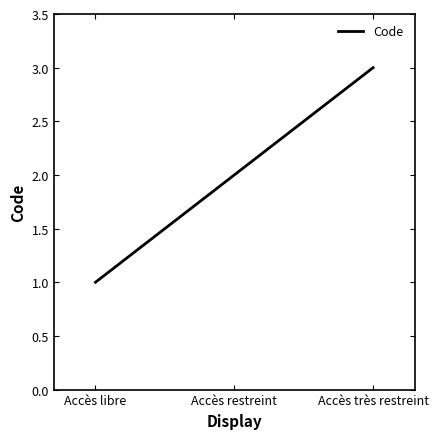

What is the difference between the values at Accès restreint and Accès très restreint?

1